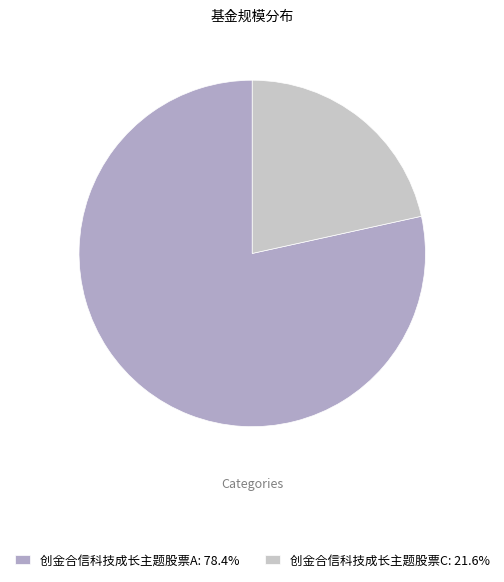

The 创金合信科技成长主题股票A slice represents 89% of the pie. True or false?

False